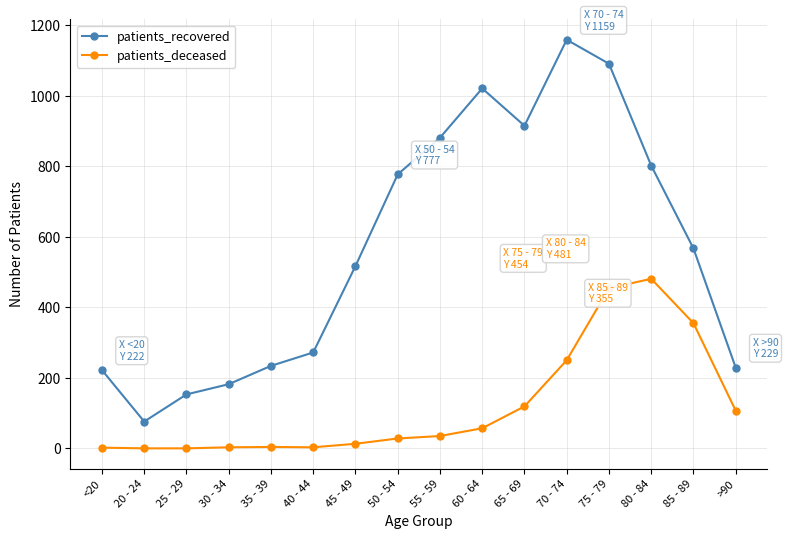

Between 25 - 29 and 50 - 54, which series saw the biggest shift?

patients_recovered